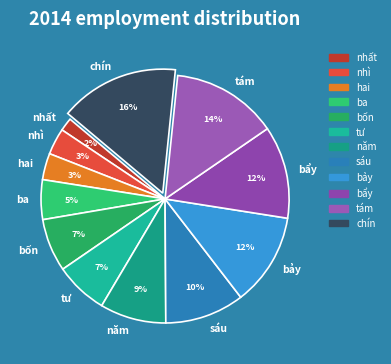

Between năm and hai, which is larger?

năm